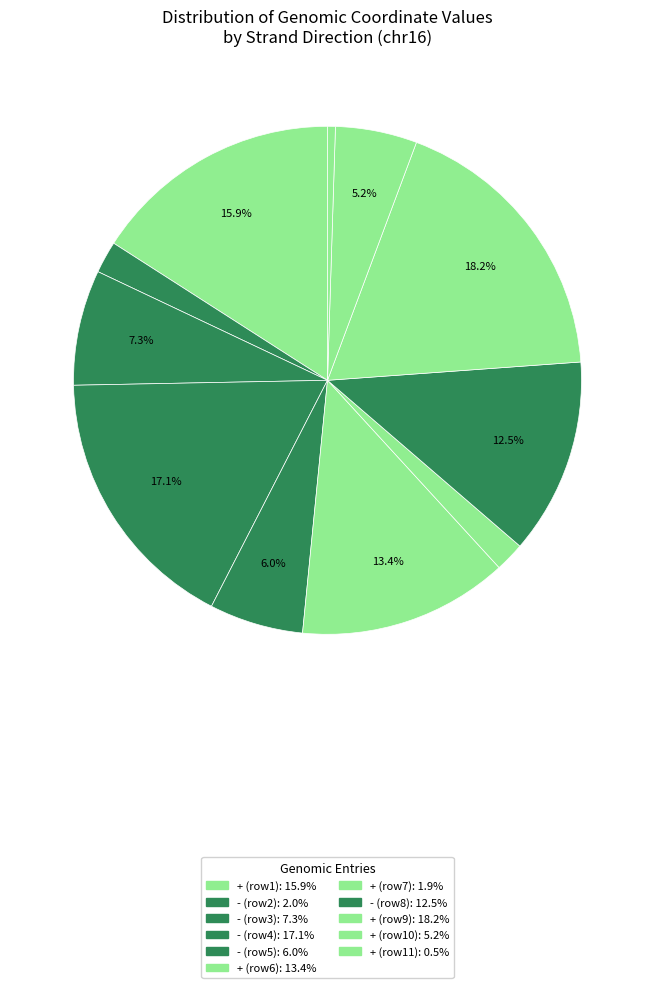

Rank the categories by value from highest to lowest.

+, -, +, +, -, -, -, +, -, +, +